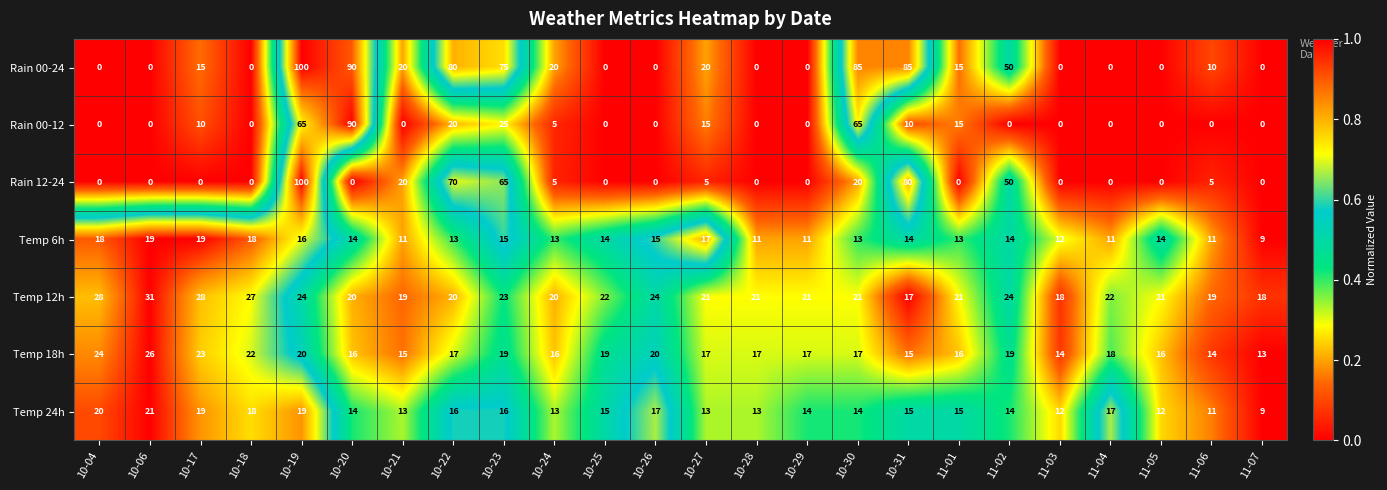

What is the spread (max minus min) of values at 10-25?

22